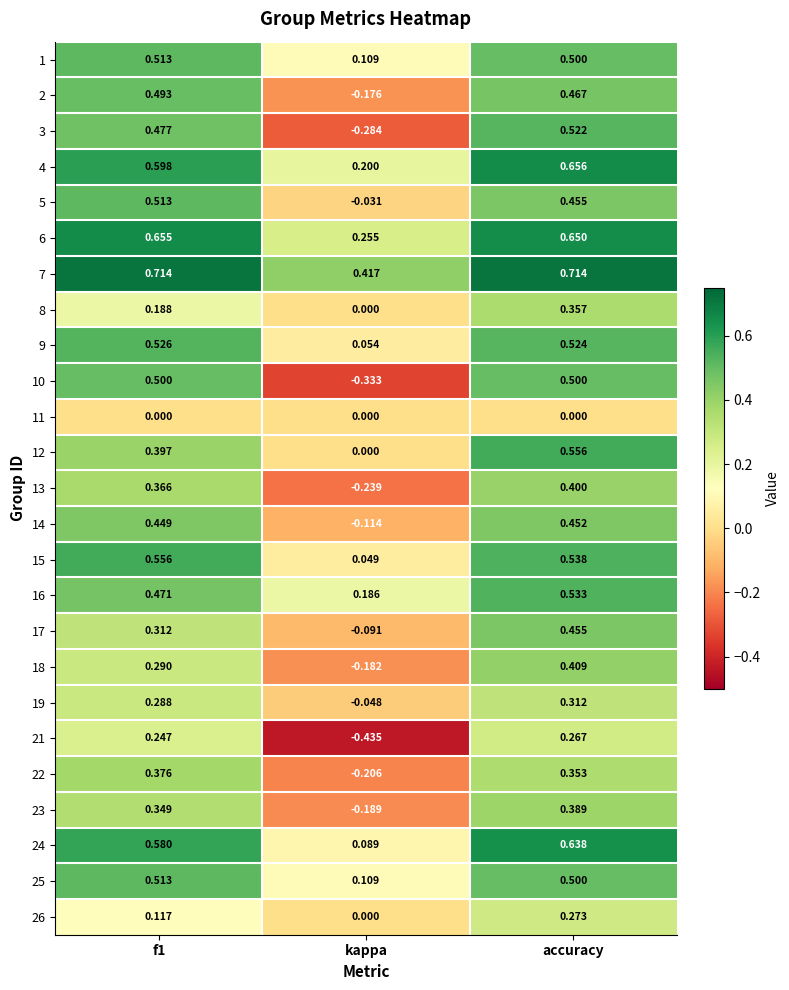

At which category is the sum across all series the highest?

accuracy